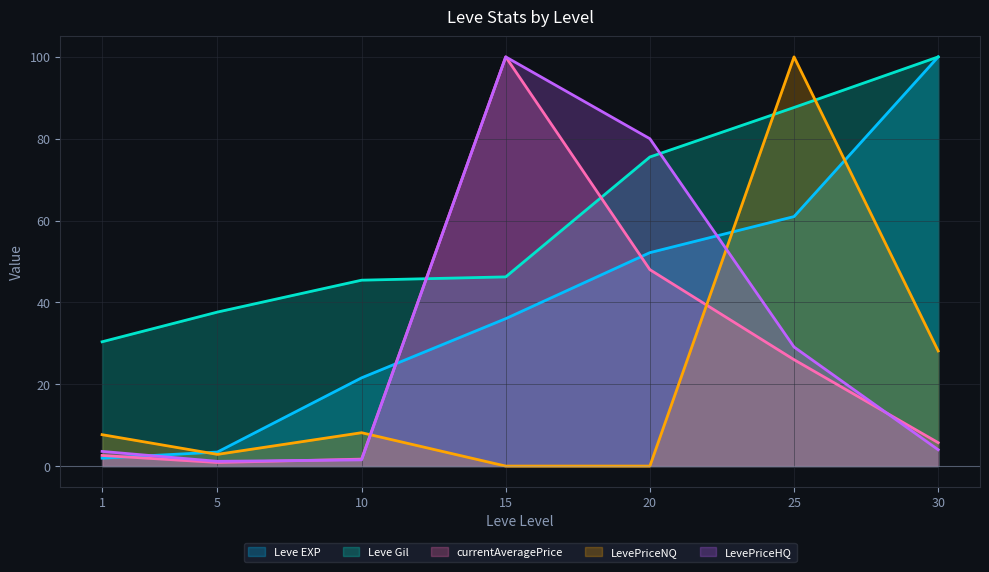

What is the sum of the LevePriceNQ values at 5 and 20?

2.9